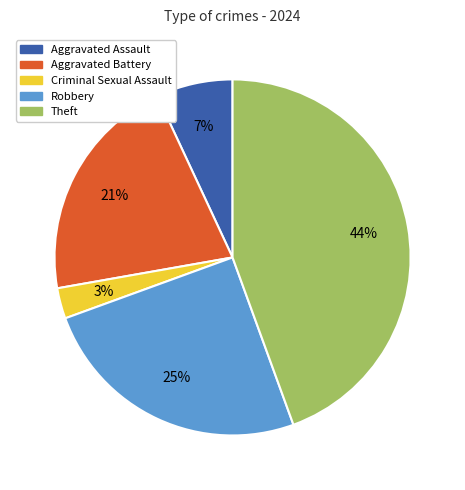

What is the ratio of the value at Aggravated Battery to the value at Robbery?

0.8